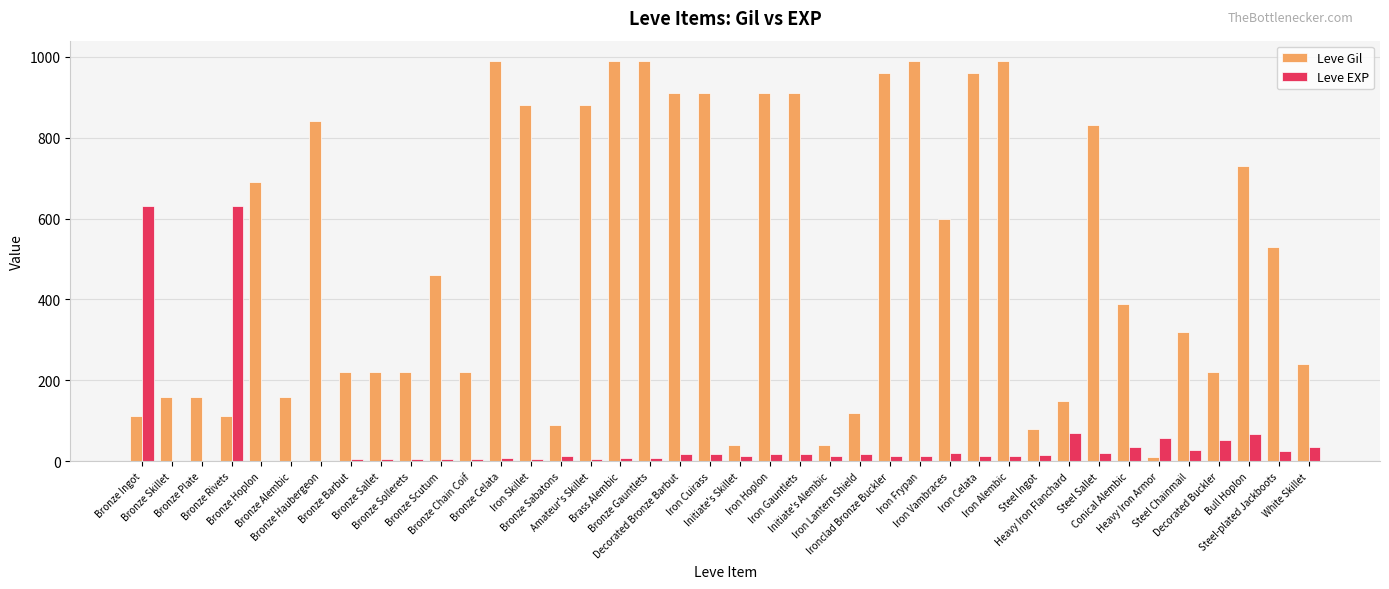

Which series has the largest total across all categories?

Leve Gil